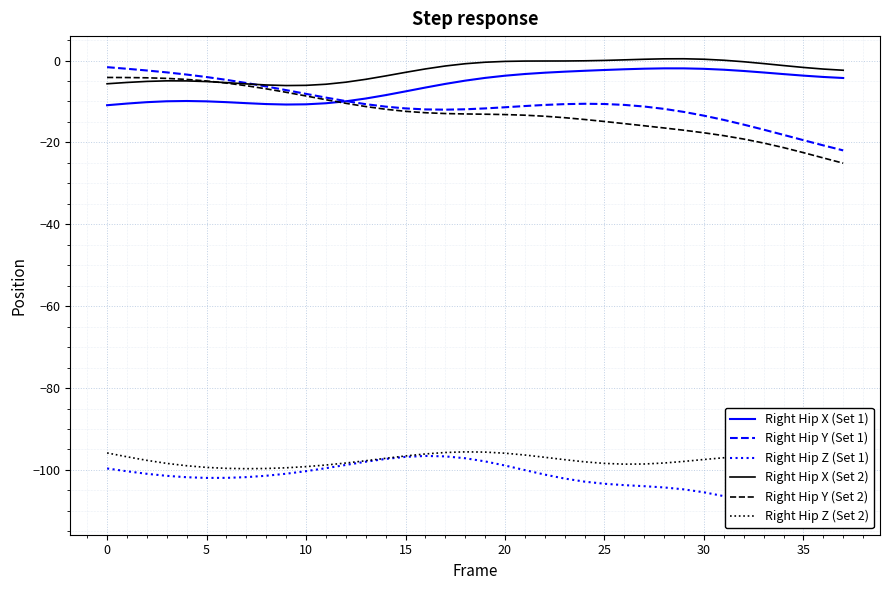

Where is Right Hip Y (Set 1) nearest to the value -11?

21